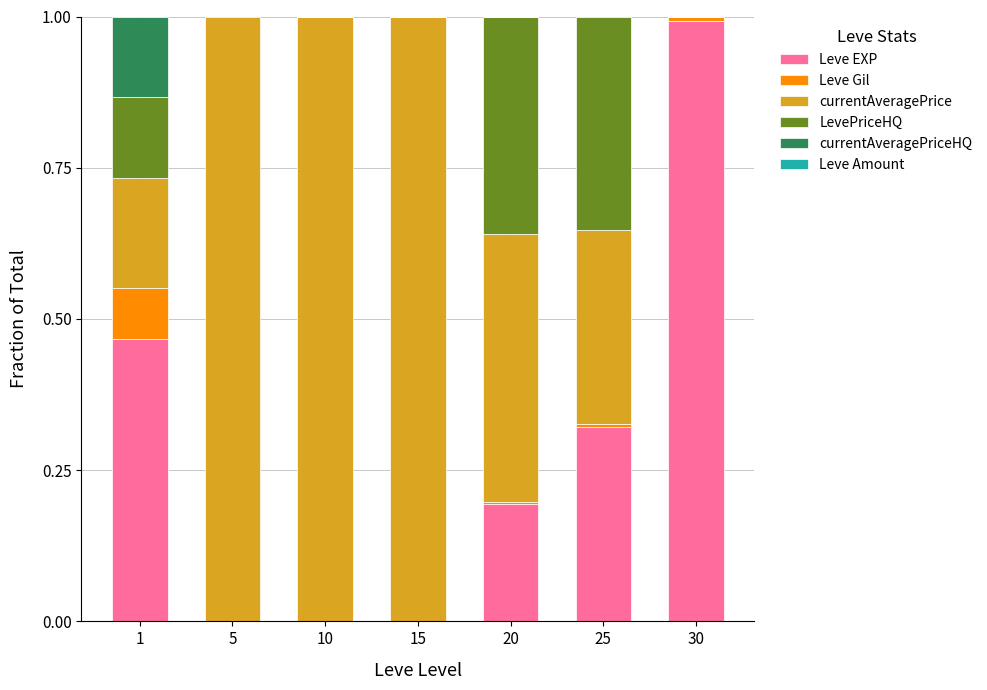

What is the maximum value for Leve EXP?

1.0